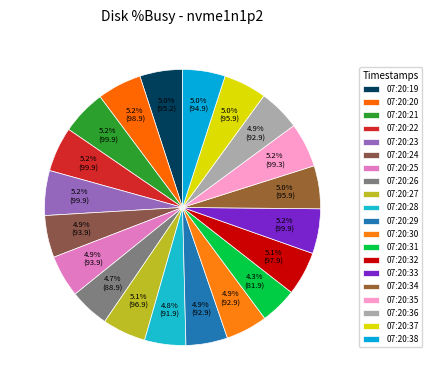

How many slices are in this pie chart?

20